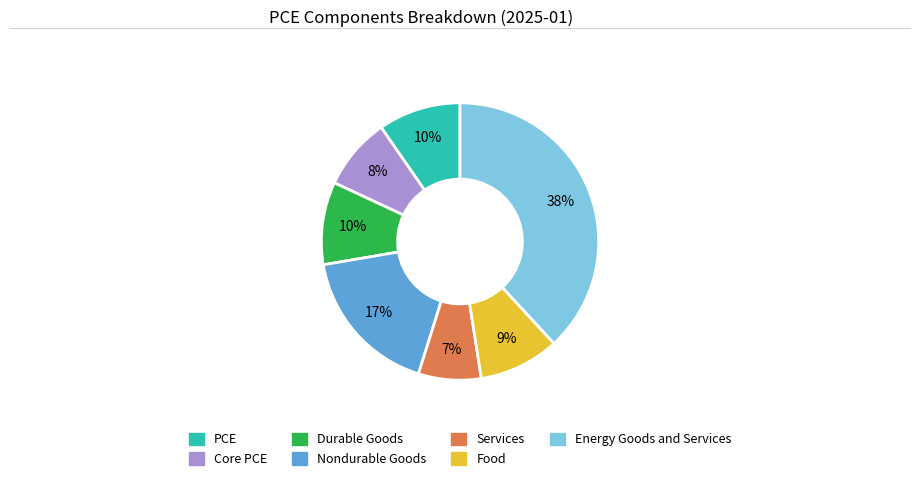

Count the number of slices in the pie.

7